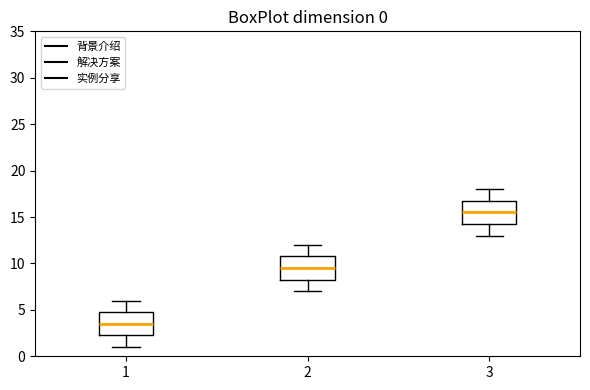

Which box has the highest median line?

3